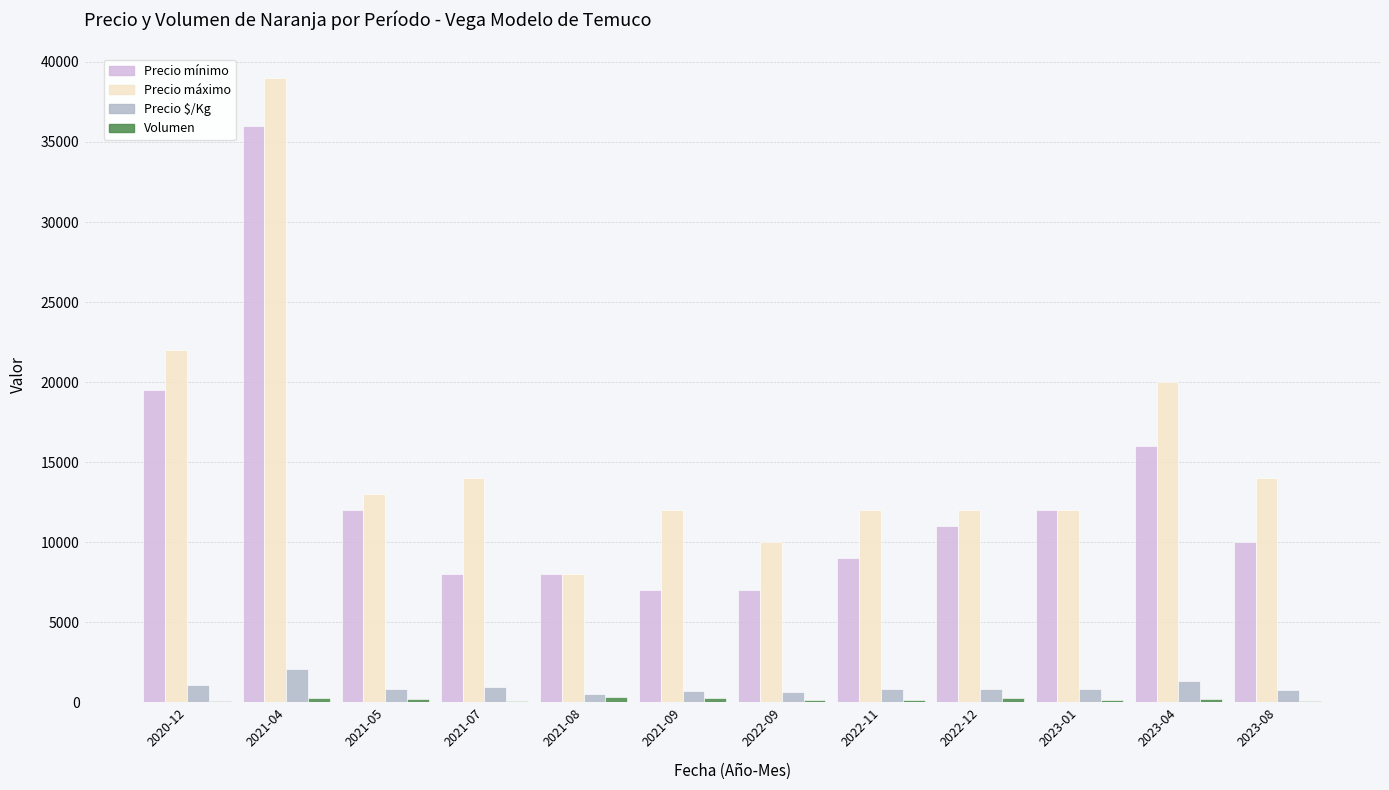

Where is Precio mínimo nearest to the value 21500?

2020-12